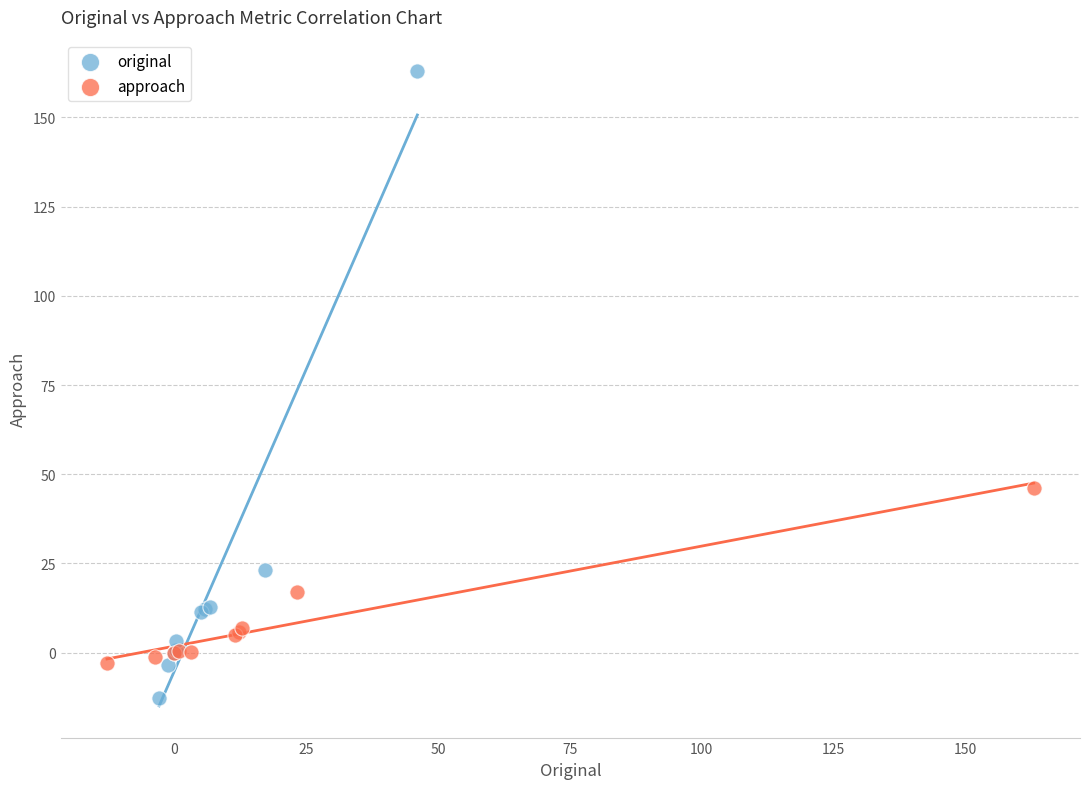

Which series contains the highest Y value?

original